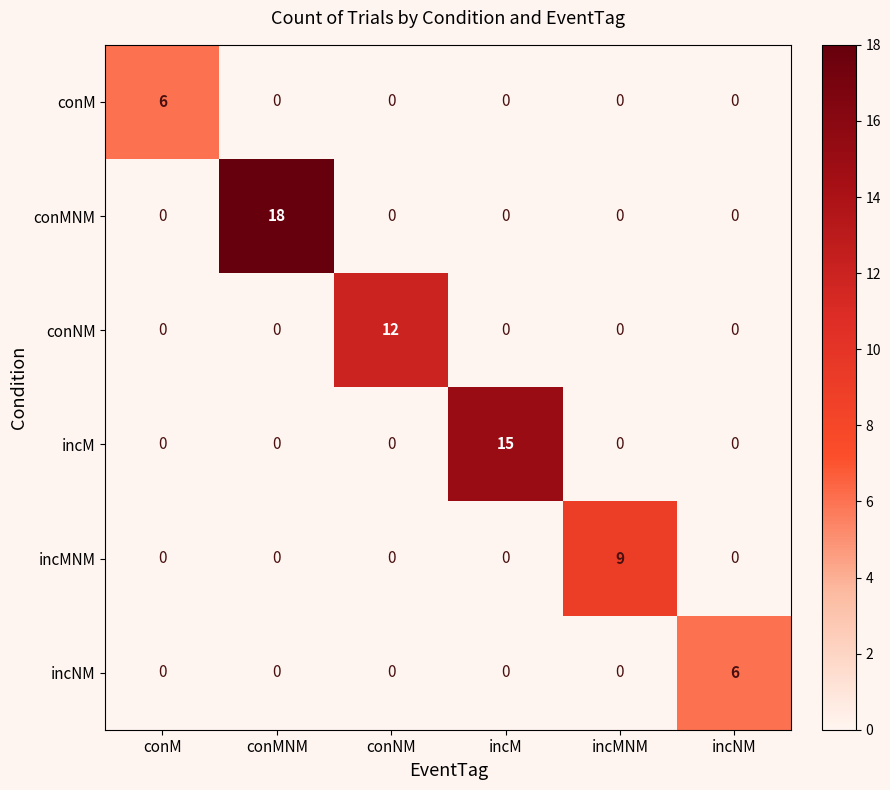

Count the incMNM values in the range 0 to 1.

5